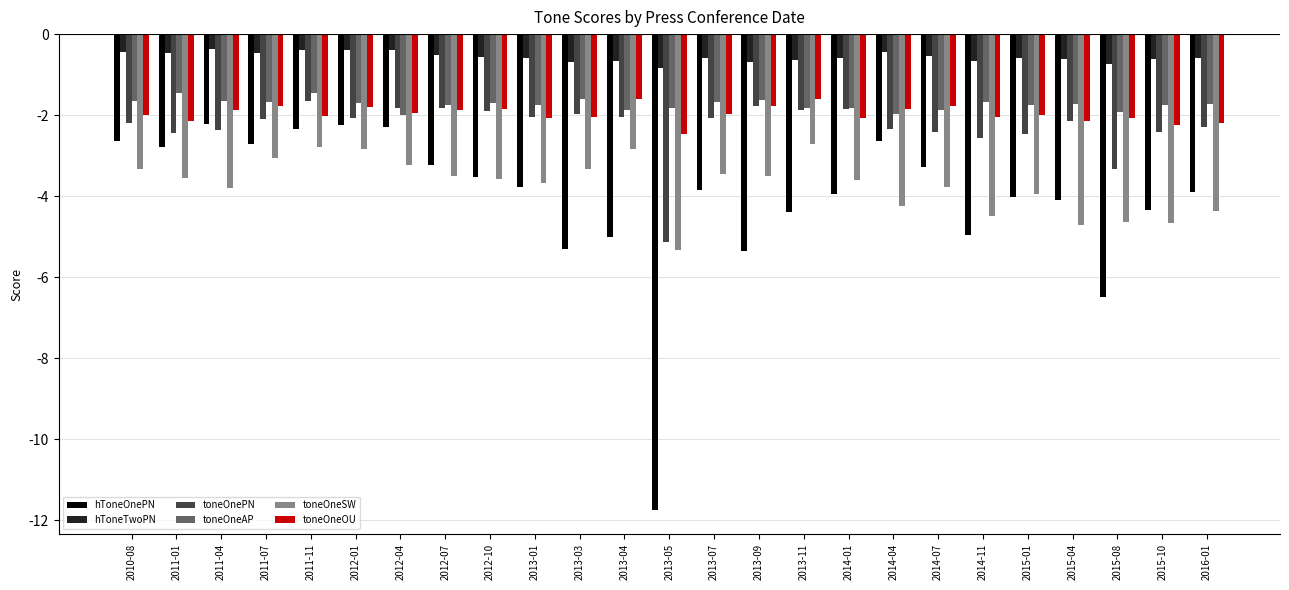

The value of toneOneSW at 2010-08 is -3.3. True or false?

True